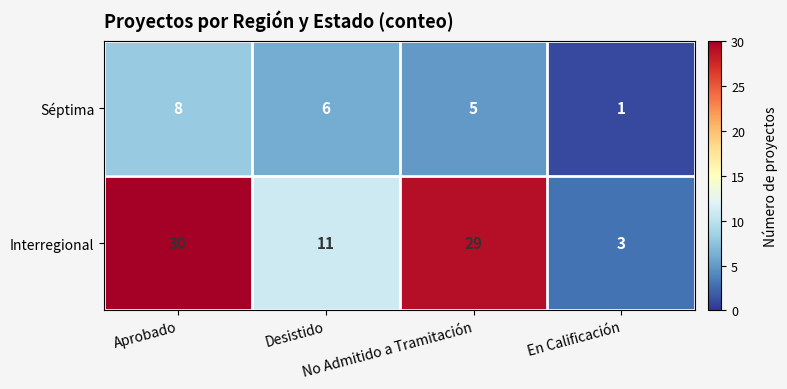

Which series has the widest spread of values?

Interregional